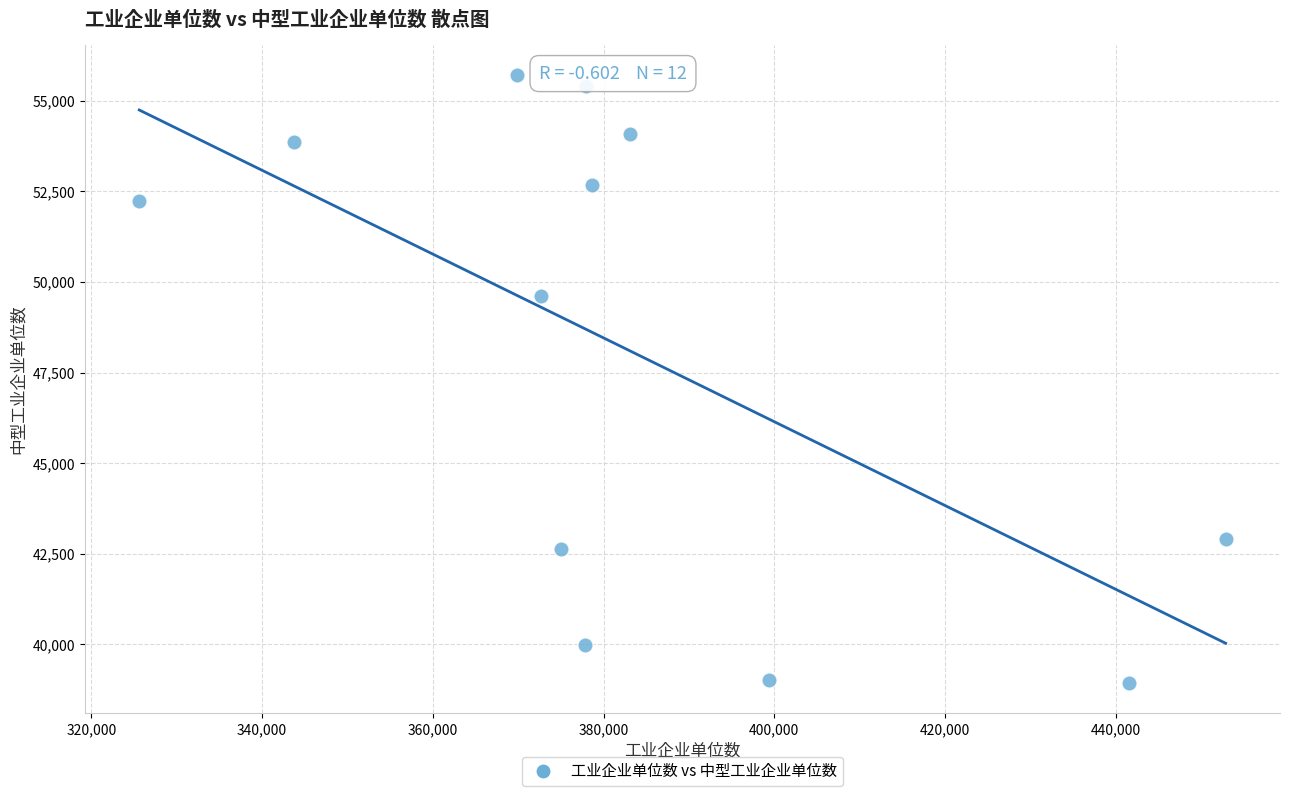

What is the range of Y values (max minus min)?

16771